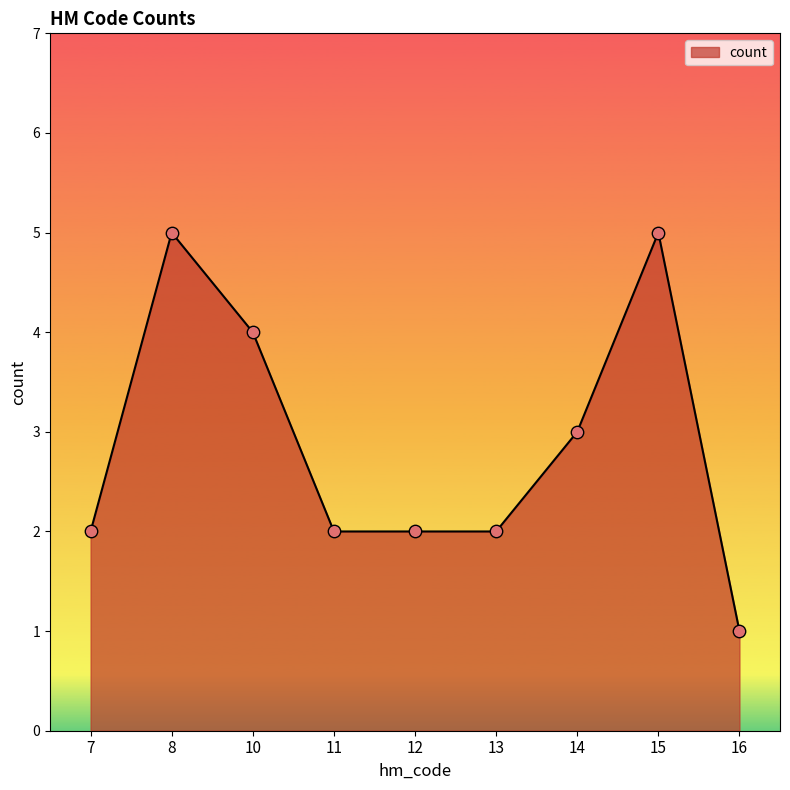

What is the change in value from 8 to 13?

-3